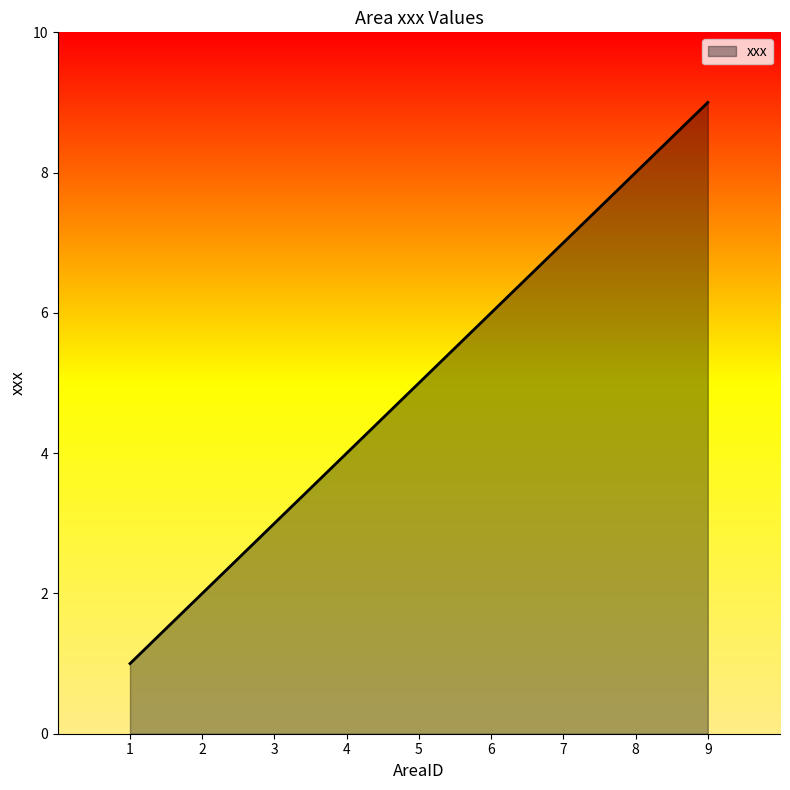

The chart shows a value of 4 at 8. True or false?

False